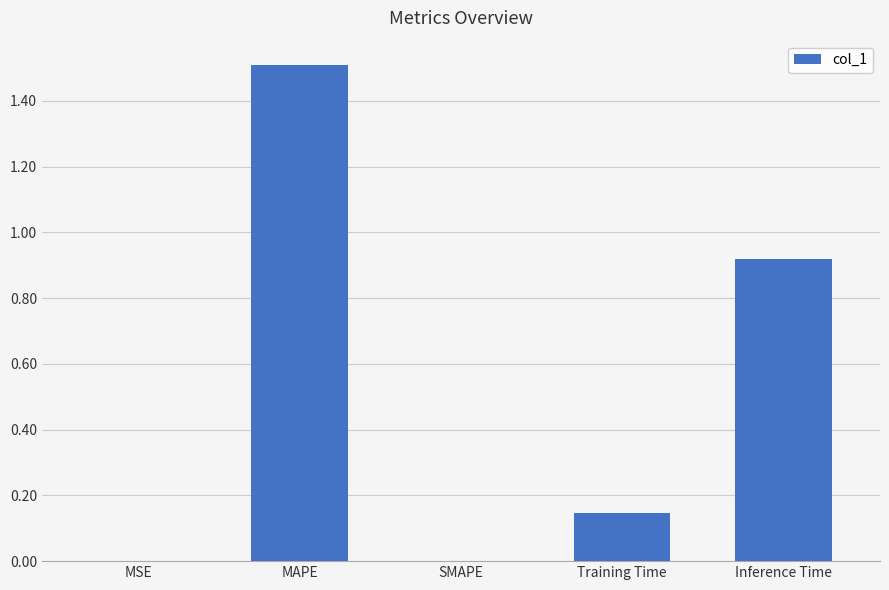

The value at MAPE is 1.0. True or false?

False